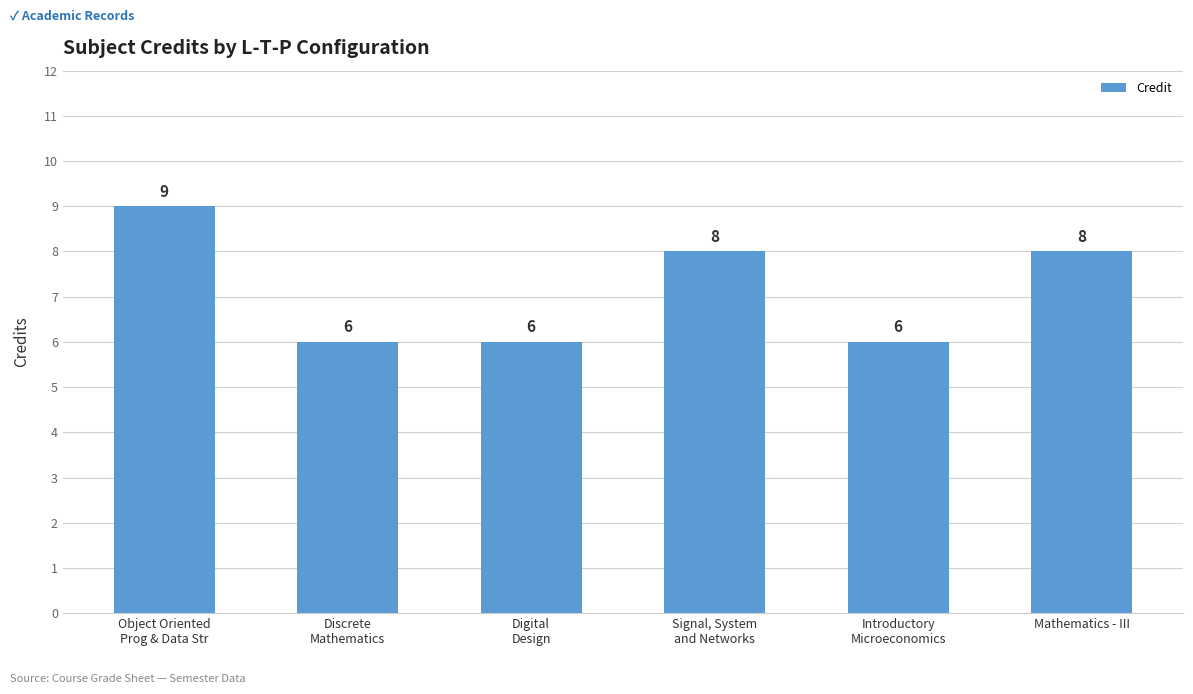

What is the value of the 2nd bar from the left?

6